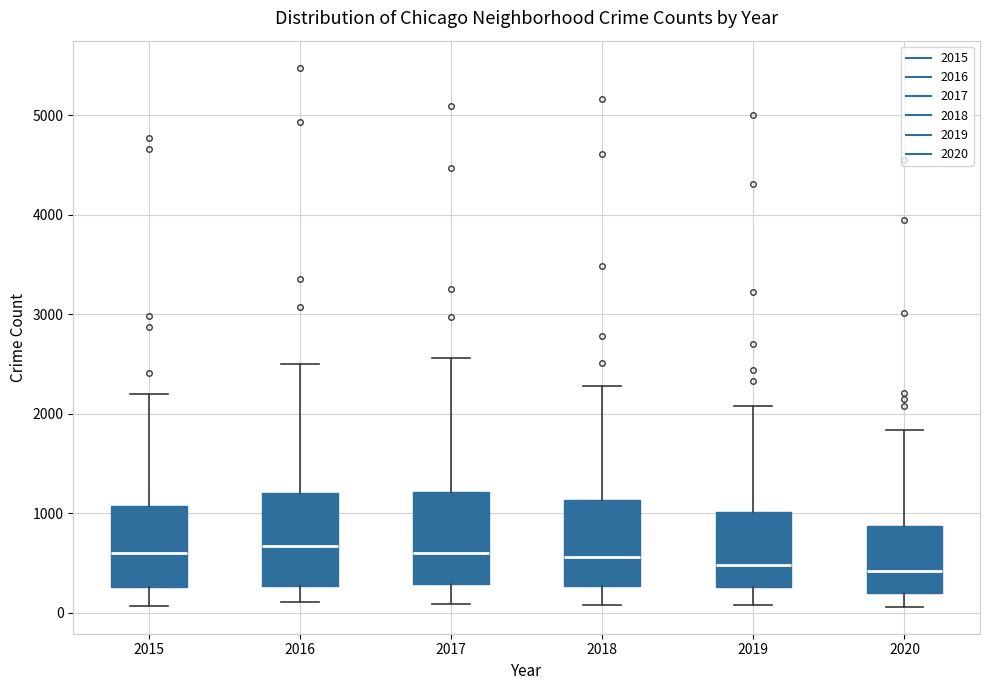

Reading left to right, transcribe this box plot: for each box, give where its median line is, the range the box spans, and where its two whiskers end, as read against the y-axis. The values are not printed on the chart, so give them approximately, as read against the axis.

2015: median 600, box 300 to 1100, whiskers 100 to 2200
2016: median 700, box 300 to 1200, whiskers 100 to 2500
2017: median 600, box 300 to 1200, whiskers 100 to 2600
2018: median 600, box 300 to 1100, whiskers 100 to 2300
2019: median 500, box 300 to 1000, whiskers 100 to 2100
2020: median 400, box 200 to 900, whiskers 100 to 1800